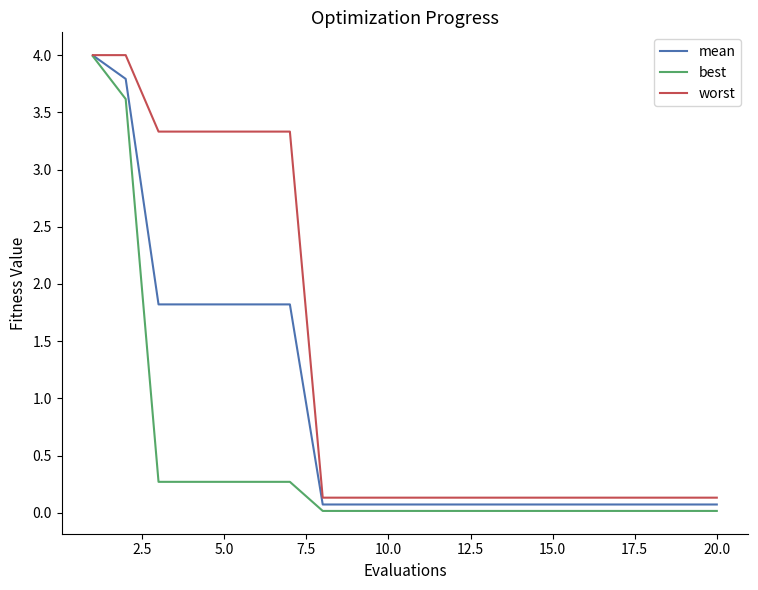

List the series in order of their overall mean, highest first.

worst, mean, best